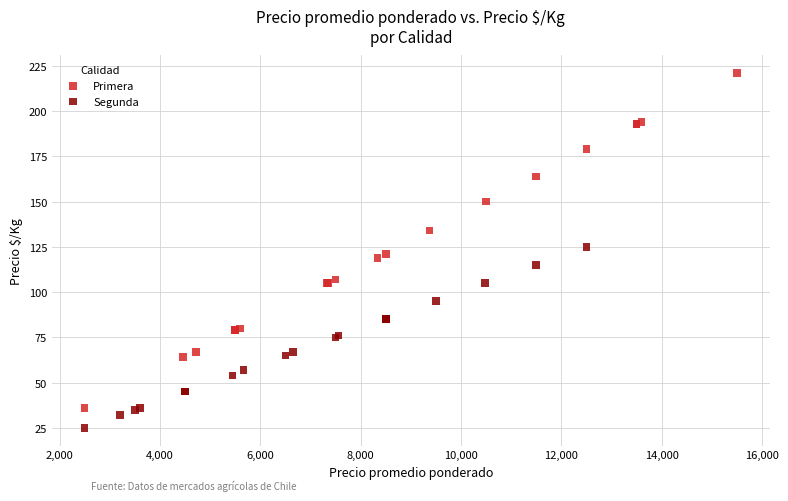

Which series reaches the maximum Y coordinate?

Primera